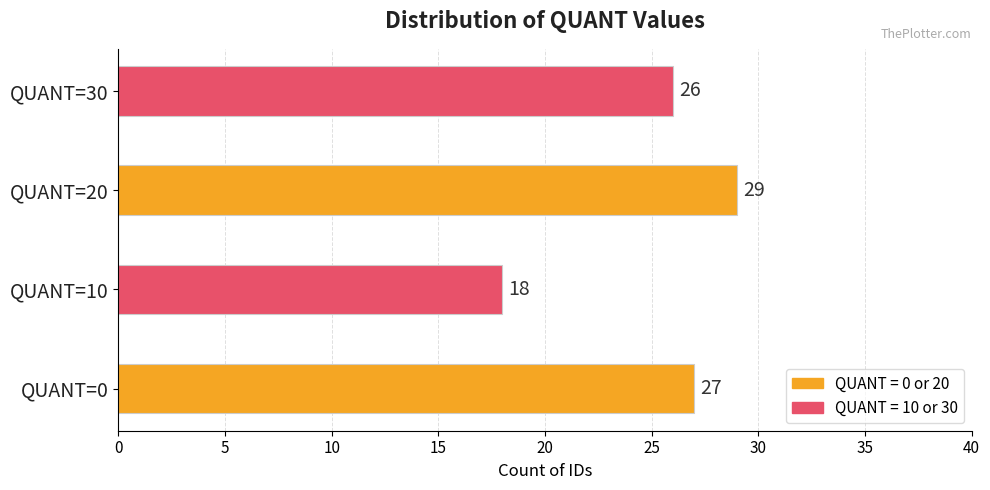

Rank the categories by value from highest to lowest.

QUANT=20, QUANT=0, QUANT=30, QUANT=10